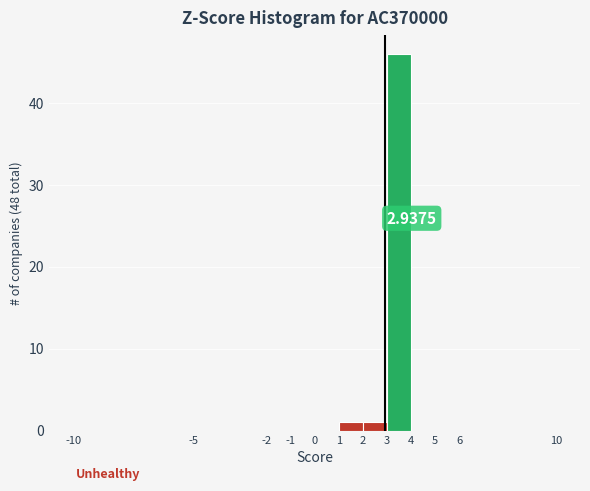

Which range on the x-axis has the tallest bar?

3 to 4